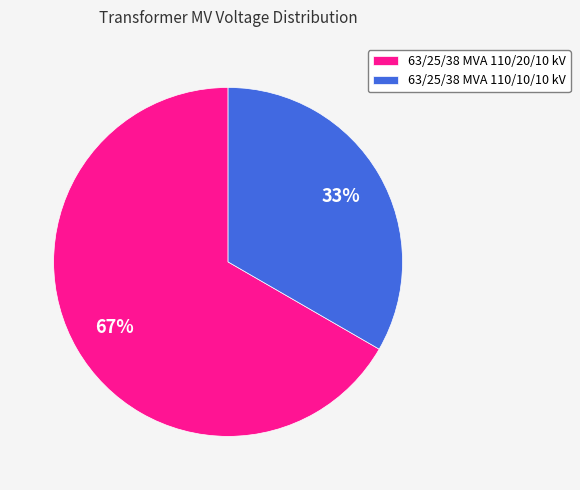

Combined, do 63/25/38 MVA 110/20/10 kV and 63/25/38 MVA 110/10/10 kV account for over 50%?

Yes